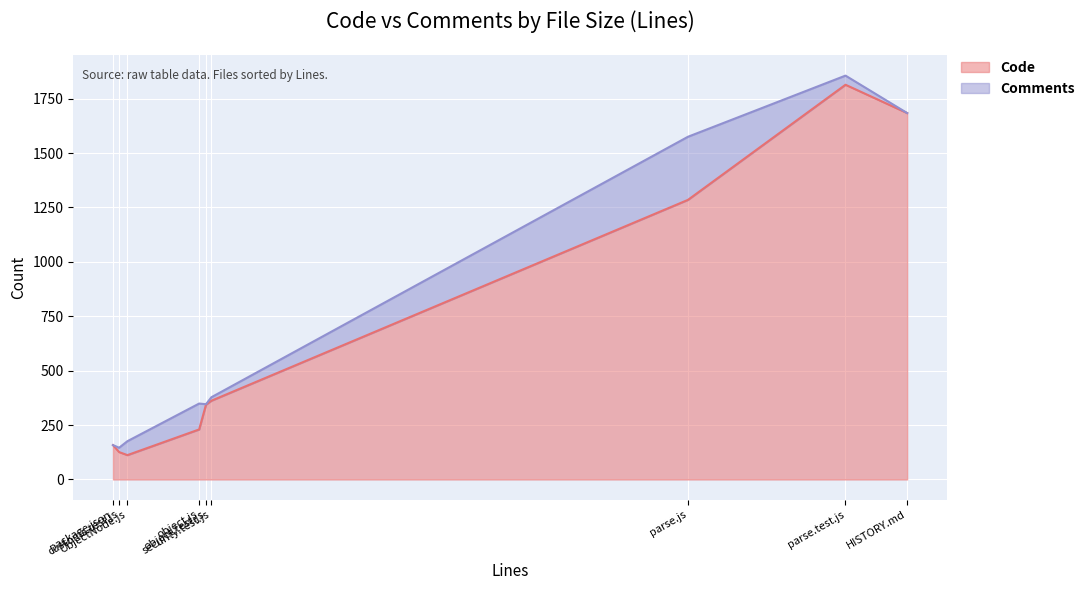

True or false: Code has a value of 1684 at HISTORY.md.

True